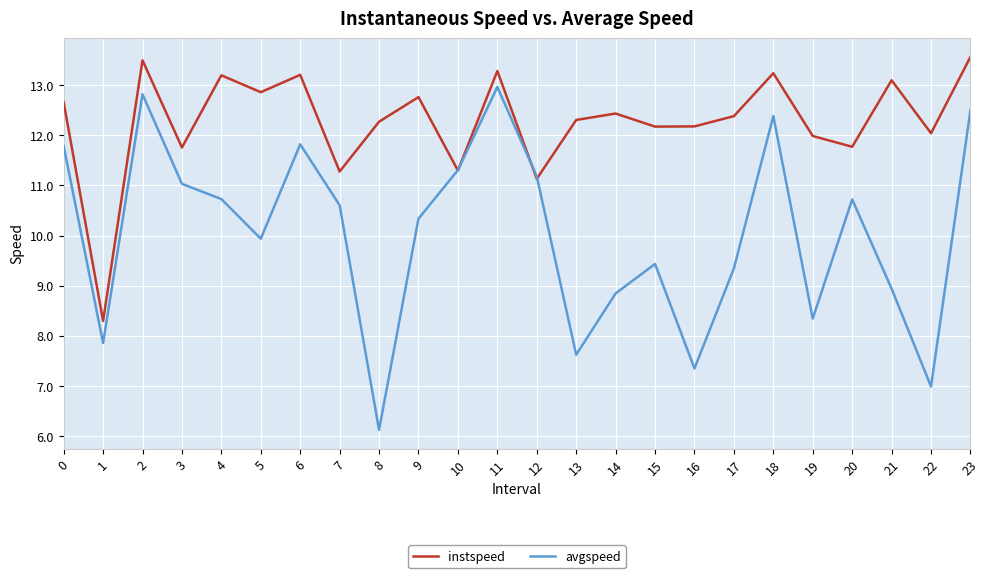

Reading right to left, transcribe all the data shown in this chart.

instspeed: 23=13.6	22=12.0	21=13.1	20=11.8	19=12.0	18=13.2	17=12.4	16=12.2	15=12.2	14=12.4	13=12.3	12=11.1	11=13.3	10=11.3	9=12.8	8=12.3	7=11.3	6=13.2	5=12.9	4=13.2	3=11.8	2=13.5	1=8.3	0=12.7
avgspeed: 23=12.5	22=7.0	21=8.9	20=10.7	19=8.3	18=12.4	17=9.3	16=7.3	15=9.4	14=8.8	13=7.6	12=11.2	11=13.0	10=11.3	9=10.3	8=6.1	7=10.6	6=11.8	5=9.9	4=10.7	3=11.0	2=12.8	1=7.9	0=11.8